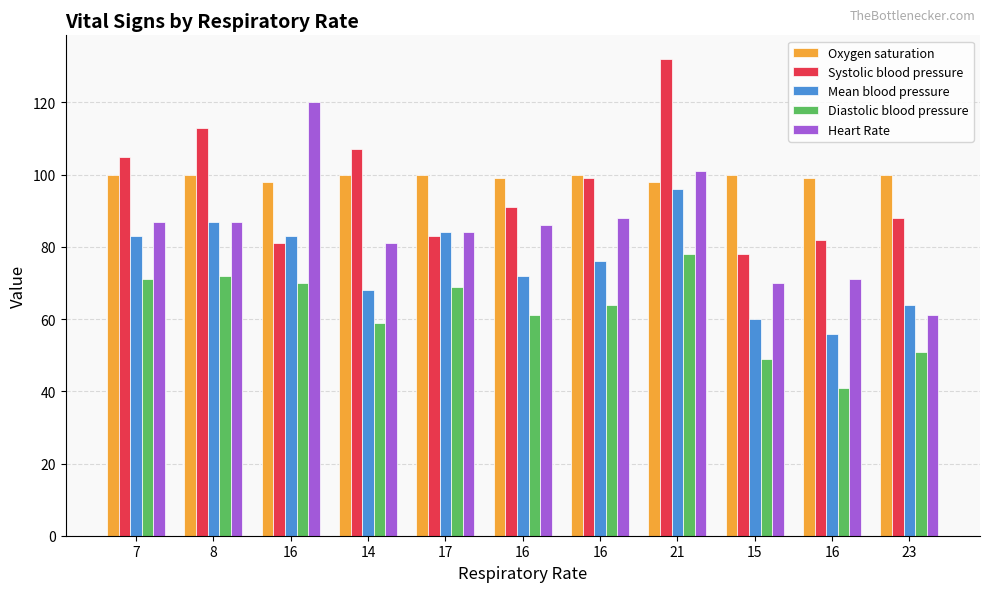

Are the bars grouped side by side (vs. stacked)?

Yes